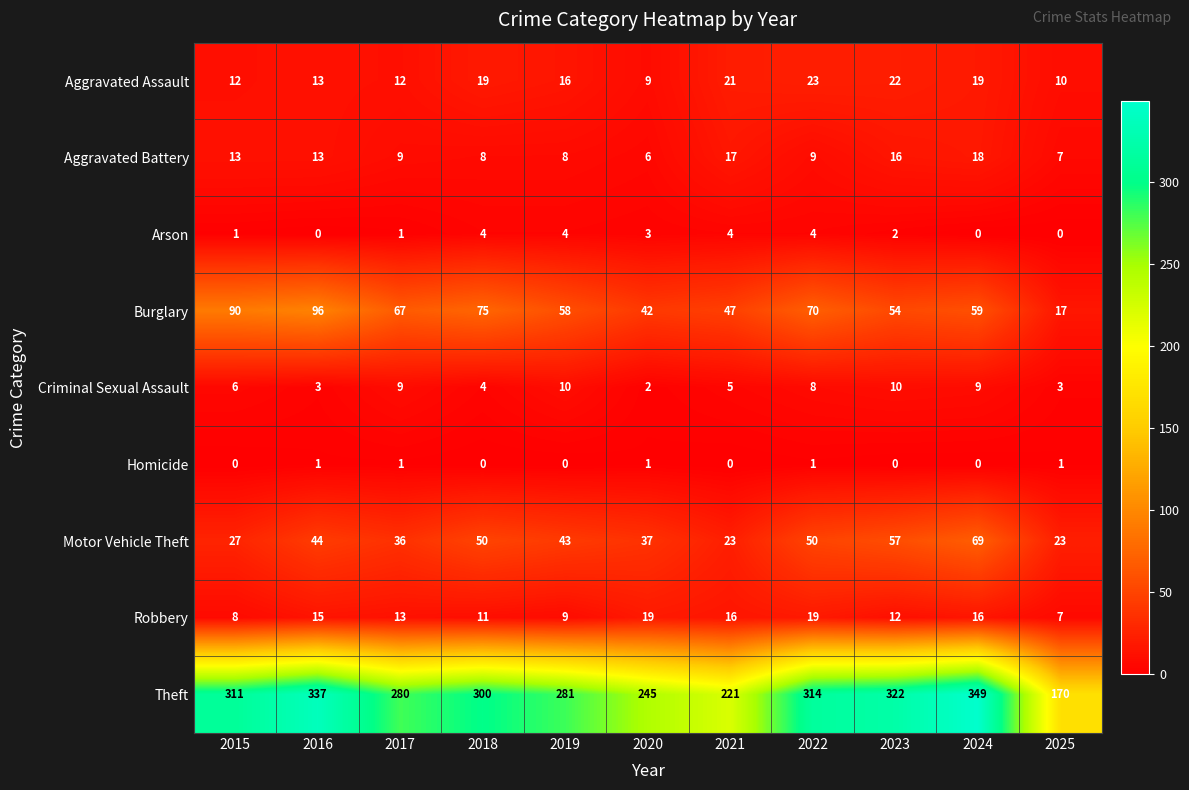

Which series has the widest spread of values?

Theft